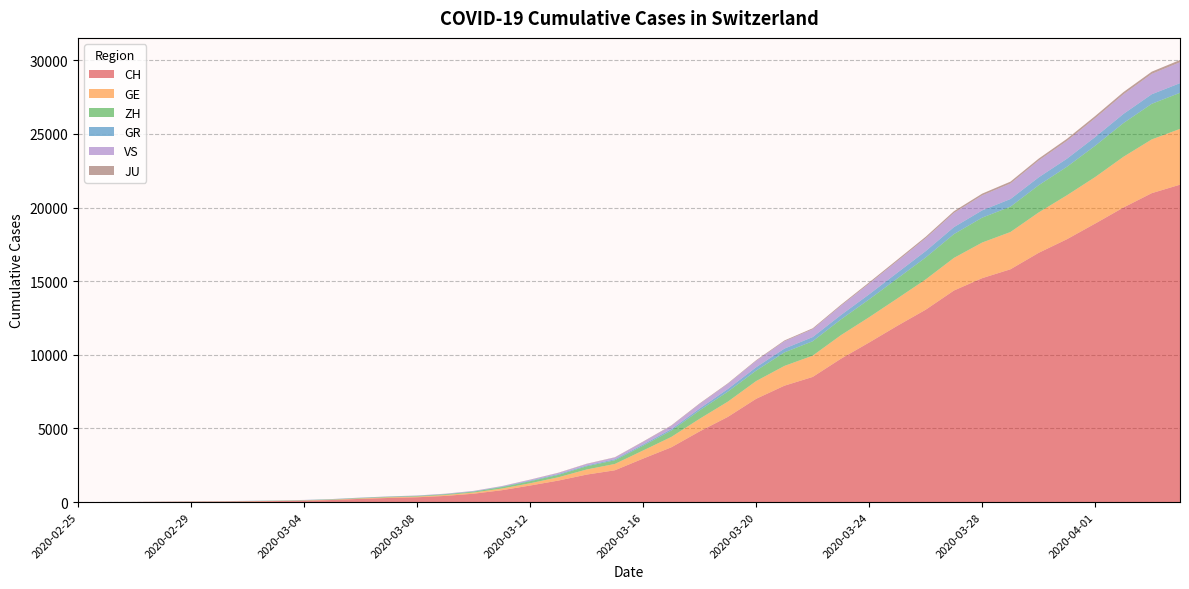

Reading left to right, list all the values displayed in this chart.

CH: 2020-02-25=0	2020-02-26=4	2020-02-27=8	2020-02-28=20	2020-02-29=30	2020-03-01=36	2020-03-02=50	2020-03-03=69	2020-03-04=97	2020-03-05=142	2020-03-06=219	2020-03-07=280	2020-03-08=327	2020-03-09=419	2020-03-10=569	2020-03-11=806	2020-03-12=1124	2020-03-13=1461	2020-03-14=1866	2020-03-15=2160	2020-03-16=2954	2020-03-17=3722	2020-03-18=4801	2020-03-19=5788	2020-03-20=7014	2020-03-21=7904	2020-03-22=8498	2020-03-23=9735	2020-03-24=10838	2020-03-25=11975	2020-03-26=13064	2020-03-27=14367	2020-03-28=15207	2020-03-29=15809	2020-03-30=16928	2020-03-31=17852	2020-04-01=18915	2020-04-02=20005	2020-04-03=20978	2020-04-04=21554
GE: 2020-02-25=0	2020-02-26=1	2020-02-27=1	2020-02-28=5	2020-02-29=9	2020-03-01=10	2020-03-02=11	2020-03-03=14	2020-03-04=16	2020-03-05=20	2020-03-06=30	2020-03-07=43	2020-03-08=45	2020-03-09=60	2020-03-10=79	2020-03-11=113	2020-03-12=154	2020-03-13=225	2020-03-14=347	2020-03-15=430	2020-03-16=551	2020-03-17=705	2020-03-18=857	2020-03-19=1035	2020-03-20=1204	2020-03-21=1342	2020-03-22=1445	2020-03-23=1600	2020-03-24=1717	2020-03-25=1856	2020-03-26=2057	2020-03-27=2215	2020-03-28=2419	2020-03-29=2530	2020-03-30=2743	2020-03-31=2984	2020-04-01=3160	2020-04-02=3445	2020-04-03=3650	2020-04-04=3788
ZH: 2020-02-25=0	2020-02-26=0	2020-02-27=2	2020-02-28=2	2020-02-29=6	2020-03-01=7	2020-03-02=10	2020-03-03=13	2020-03-04=15	2020-03-05=23	2020-03-06=29	2020-03-07=34	2020-03-08=40	2020-03-09=49	2020-03-10=62	2020-03-11=101	2020-03-12=140	2020-03-13=163	2020-03-14=218	2020-03-15=250	2020-03-16=326	2020-03-17=429	2020-03-18=568	2020-03-19=679	2020-03-20=711	2020-03-21=919	2020-03-22=978	2020-03-23=1067	2020-03-24=1213	2020-03-25=1357	2020-03-26=1489	2020-03-27=1616	2020-03-28=1690	2020-03-29=1722	2020-03-30=1848	2020-03-31=1936	2020-04-01=2125	2020-04-02=2289	2020-04-03=2417	2020-04-04=2450
GR: 2020-02-25=0	2020-02-26=2	2020-02-27=2	2020-02-28=6	2020-02-29=6	2020-03-01=6	2020-03-02=9	2020-03-03=9	2020-03-04=12	2020-03-05=14	2020-03-06=16	2020-03-07=17	2020-03-08=18	2020-03-09=18	2020-03-10=22	2020-03-11=31	2020-03-12=43	2020-03-13=53	2020-03-14=56	2020-03-15=71	2020-03-16=84	2020-03-17=101	2020-03-18=128	2020-03-19=182	2020-03-20=226	2020-03-21=258	2020-03-22=284	2020-03-23=300	2020-03-24=343	2020-03-25=393	2020-03-26=433	2020-03-27=474	2020-03-28=495	2020-03-29=519	2020-03-30=535	2020-03-31=547	2020-04-01=592	2020-04-02=622	2020-04-03=649	2020-04-04=657
VS: 2020-02-25=0	2020-02-26=0	2020-02-27=0	2020-02-28=1	2020-02-29=1	2020-03-01=2	2020-03-02=3	2020-03-03=3	2020-03-04=4	2020-03-05=5	2020-03-06=6	2020-03-07=7	2020-03-08=12	2020-03-09=17	2020-03-10=22	2020-03-11=30	2020-03-12=53	2020-03-13=76	2020-03-14=98	2020-03-15=115	2020-03-16=172	2020-03-17=225	2020-03-18=312	2020-03-19=349	2020-03-20=436	2020-03-21=498	2020-03-22=535	2020-03-23=628	2020-03-24=728	2020-03-25=793	2020-03-26=874	2020-03-27=968	2020-03-28=1017	2020-03-29=1055	2020-03-30=1144	2020-03-31=1211	2020-04-01=1282	2020-04-02=1334	2020-04-03=1385	2020-04-04=1418
JU: 2020-02-25=0	2020-02-26=0	2020-02-27=1	2020-02-28=1	2020-02-29=1	2020-03-01=1	2020-03-02=1	2020-03-03=2	2020-03-04=2	2020-03-05=4	2020-03-06=4	2020-03-07=5	2020-03-08=5	2020-03-09=7	2020-03-10=7	2020-03-11=7	2020-03-12=12	2020-03-13=17	2020-03-14=18	2020-03-15=19	2020-03-16=25	2020-03-17=29	2020-03-18=36	2020-03-19=36	2020-03-20=44	2020-03-21=54	2020-03-22=61	2020-03-23=69	2020-03-24=82	2020-03-25=92	2020-03-26=100	2020-03-27=114	2020-03-28=119	2020-03-29=127	2020-03-30=128	2020-03-31=140	2020-04-01=145	2020-04-02=149	2020-04-03=149	2020-04-04=154